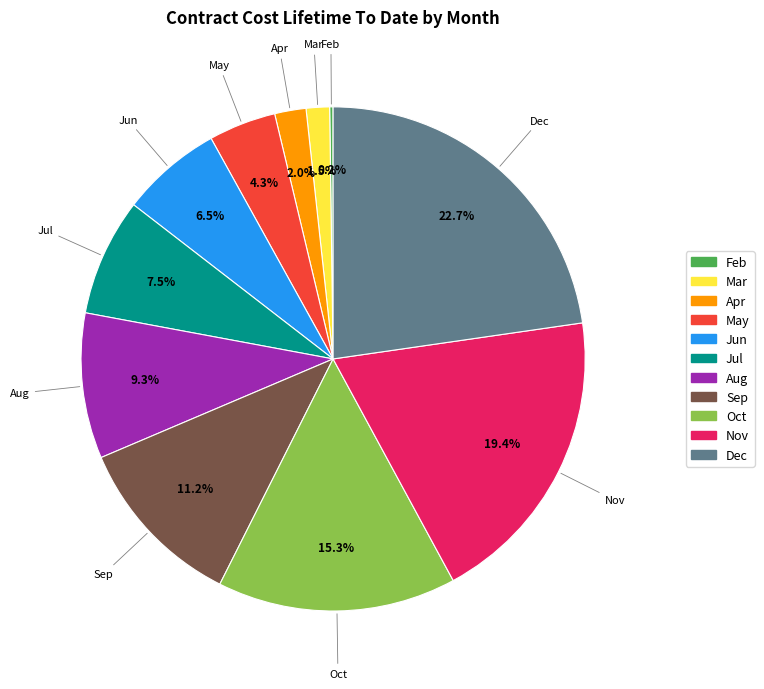

To the nearest percent, what portion does Nov represent?

19%